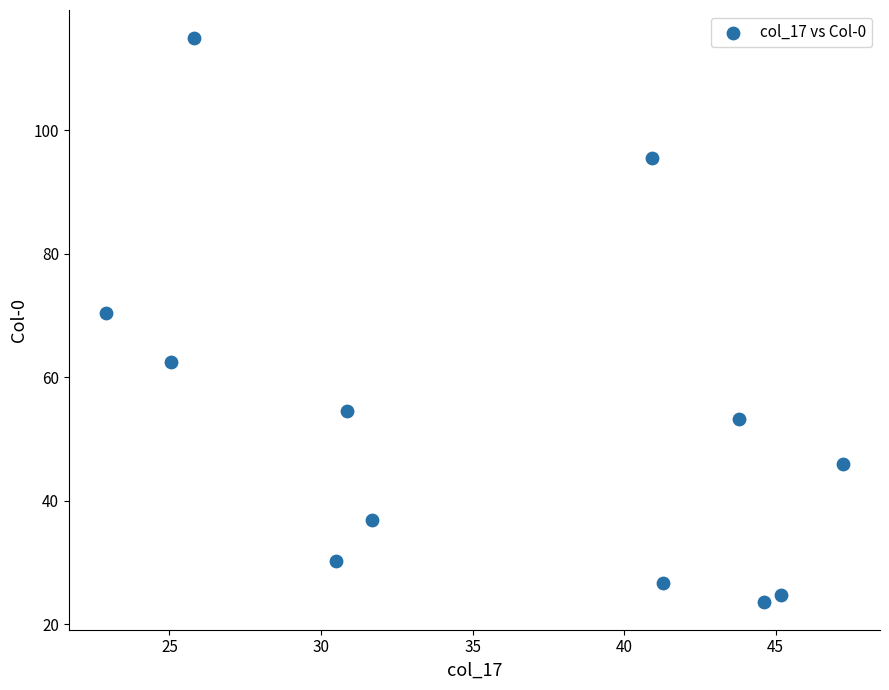

What is the average X value?

35.8